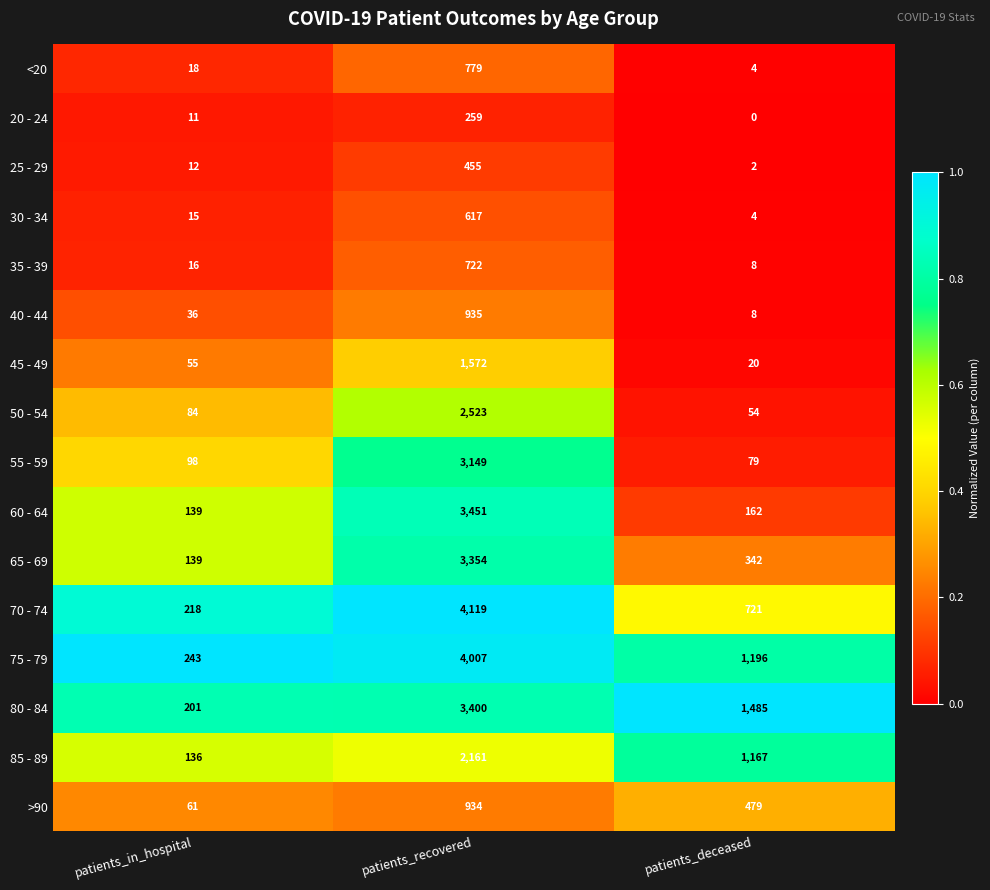

Which series changed the most between patients_in_hospital and patients_recovered?

70 - 74